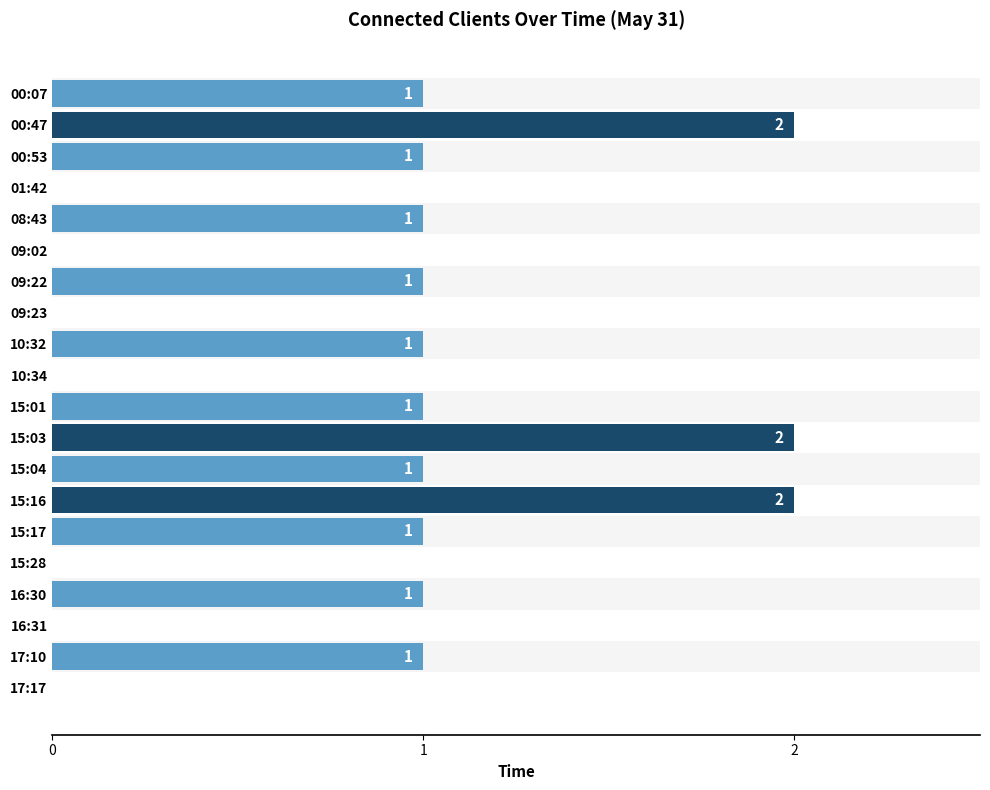

True or false: the data shows 0 at 08:43.

False